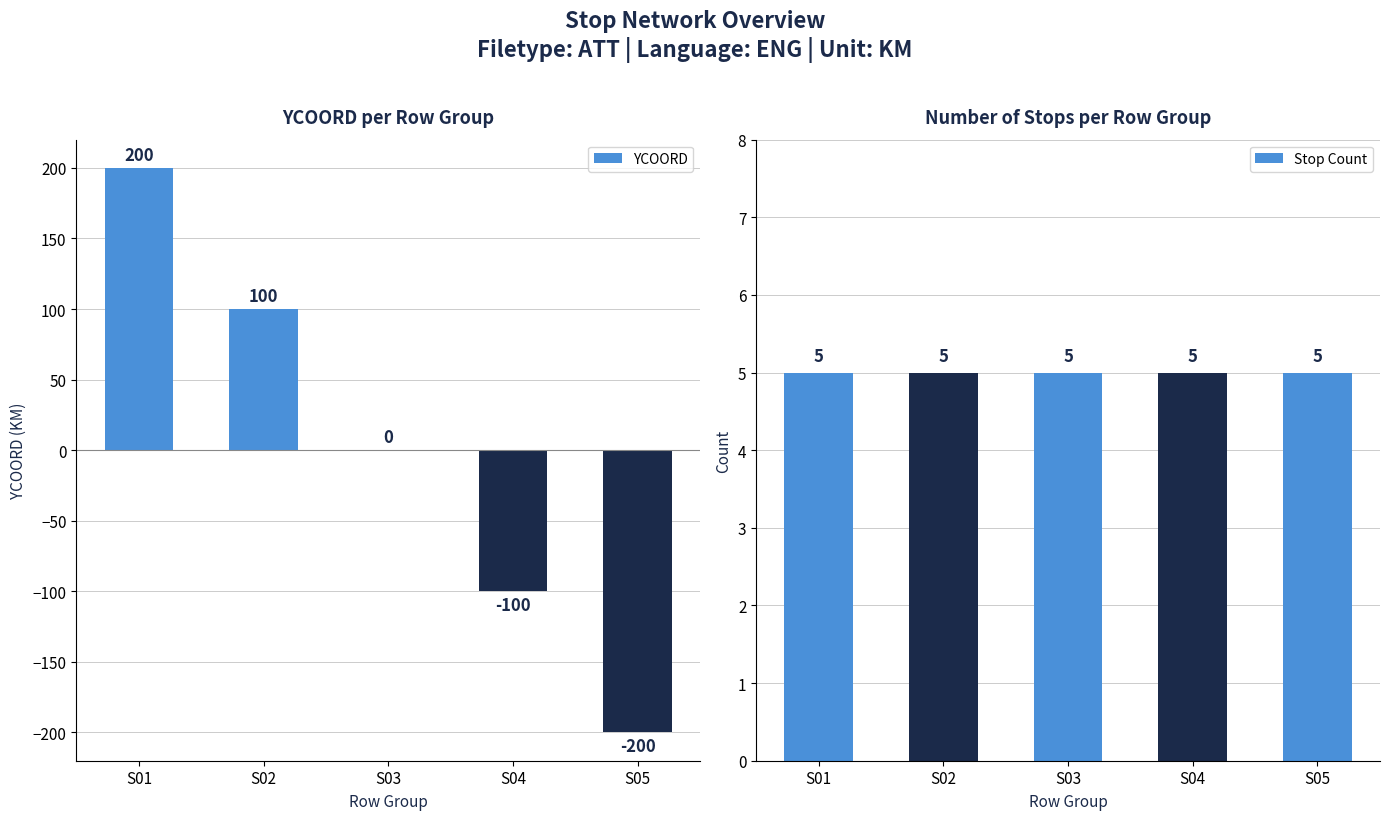

How many series are shown in this chart?

2